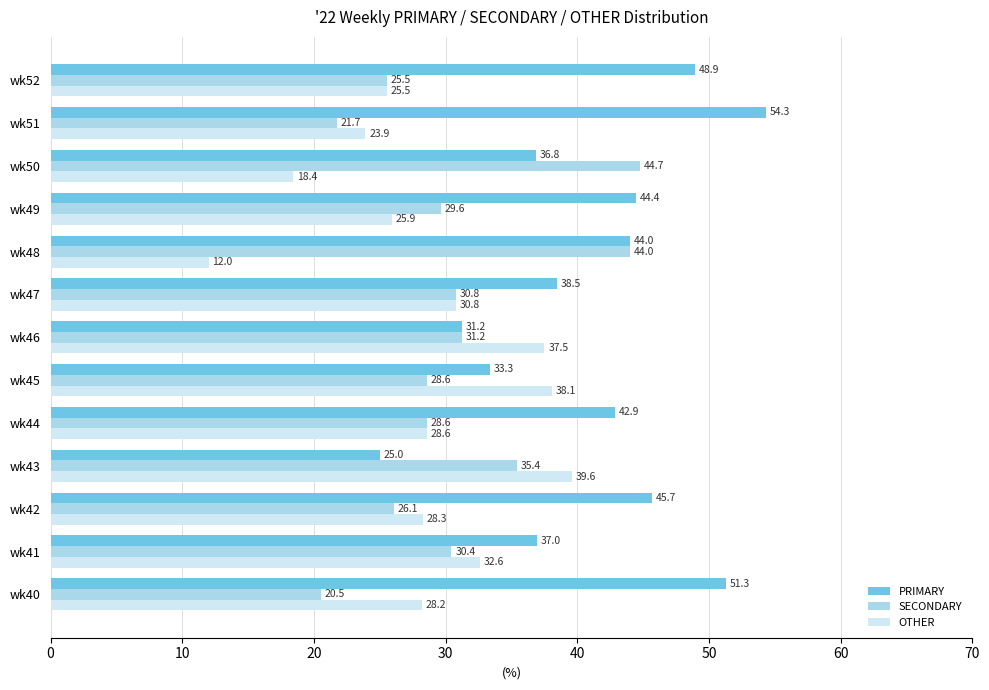

What is the difference between the OTHER values at wk42 and wk44?

0.3